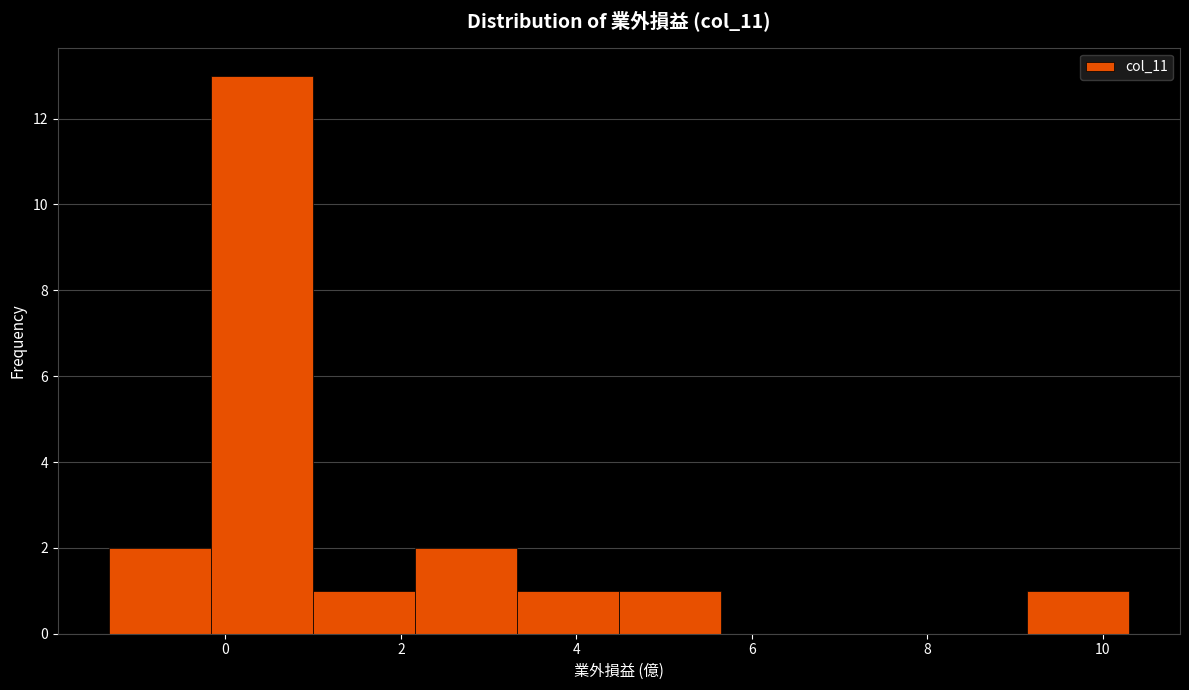

Reading left to right, transcribe this chart: for each bar, give the range it covers on the x-axis and its height. Neither the bar edges nor the heights are printed on the chart, so give them approximately, as read against the axes.

-1.4 to -0.2: 2
-0.2 to 1.0: 13
1.0 to 2.2: 1
2.2 to 3.4: 2
3.4 to 4.4: 1
4.4 to 5.6: 1
5.6 to 6.8: 0
6.8 to 8.0: 0
8.0 to 9.2: 0
9.2 to 10.4: 1